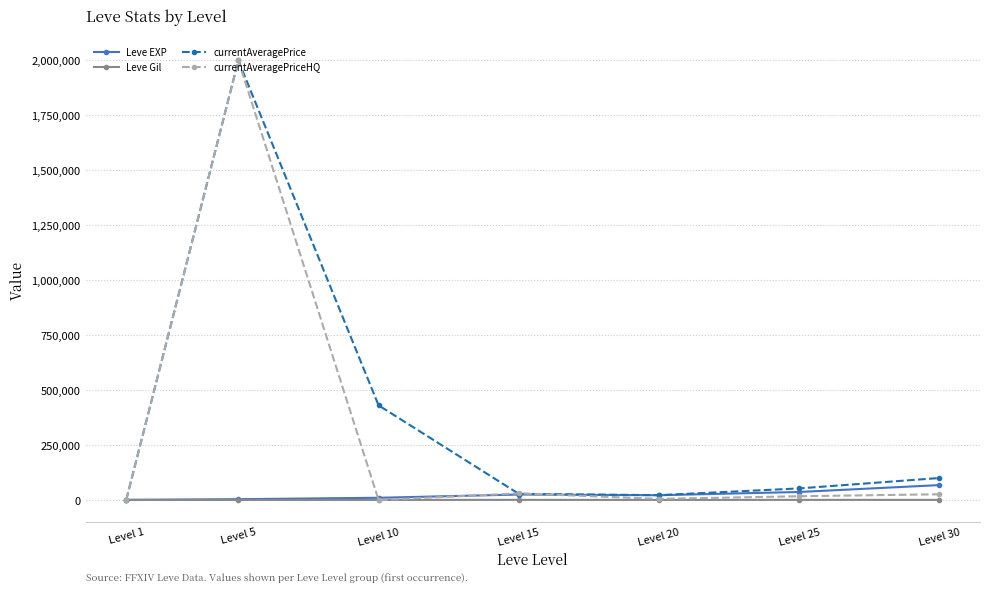

What is the sum of all Leve Gil values?

2312.0